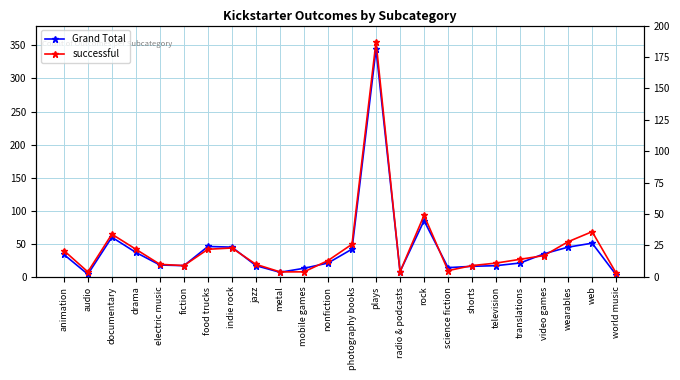

How many interior local valleys does the Grand Total series have?

5